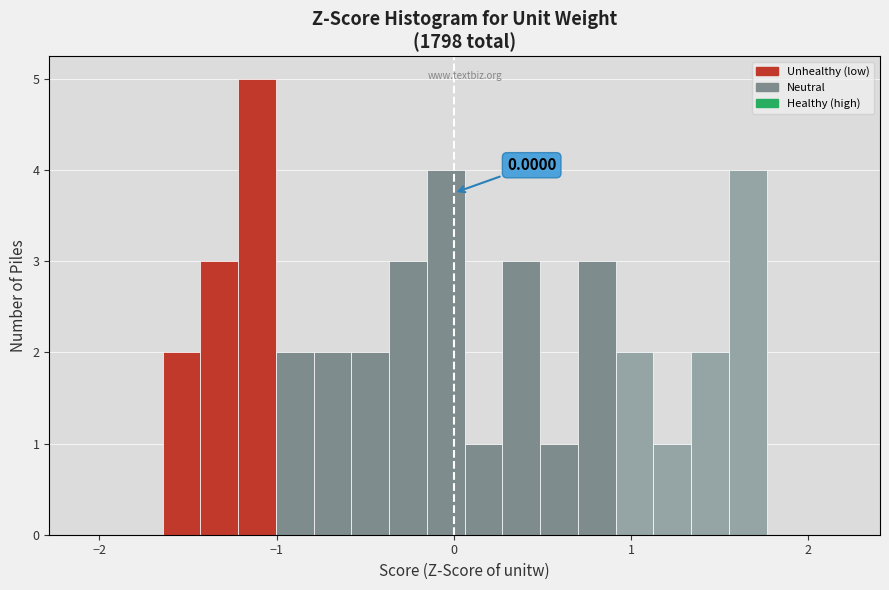

Read against the x-axis, roughly where is the centre of the tallest bar?

-1.1